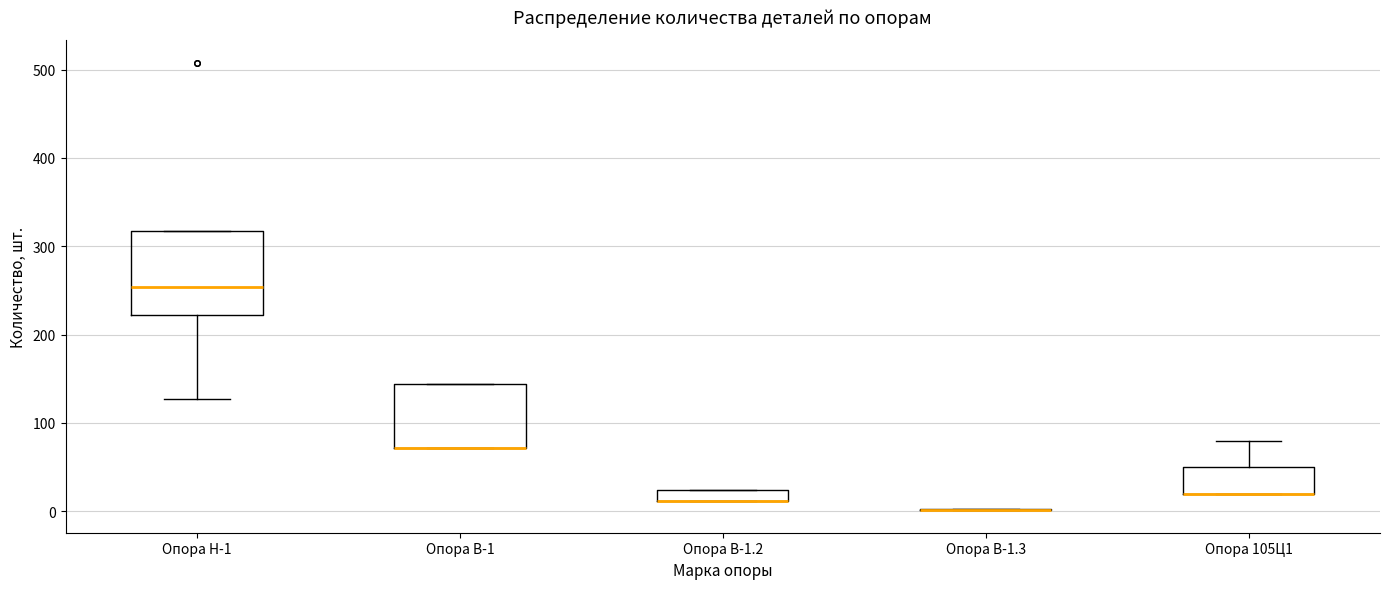

Where is the lower edge of the box for Опора Н-1 on the y-axis? The values are not printed on the chart, so give them approximately, as read against the axis.

220